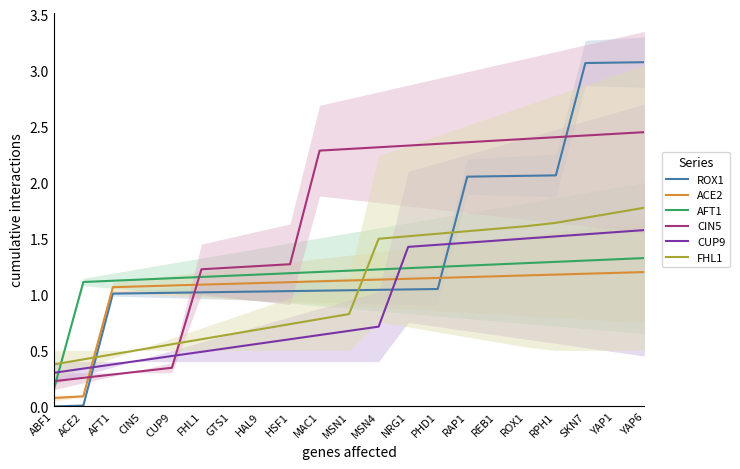

Where do ROX1 and AFT1 first cross each other?

PHD1 and RAP1